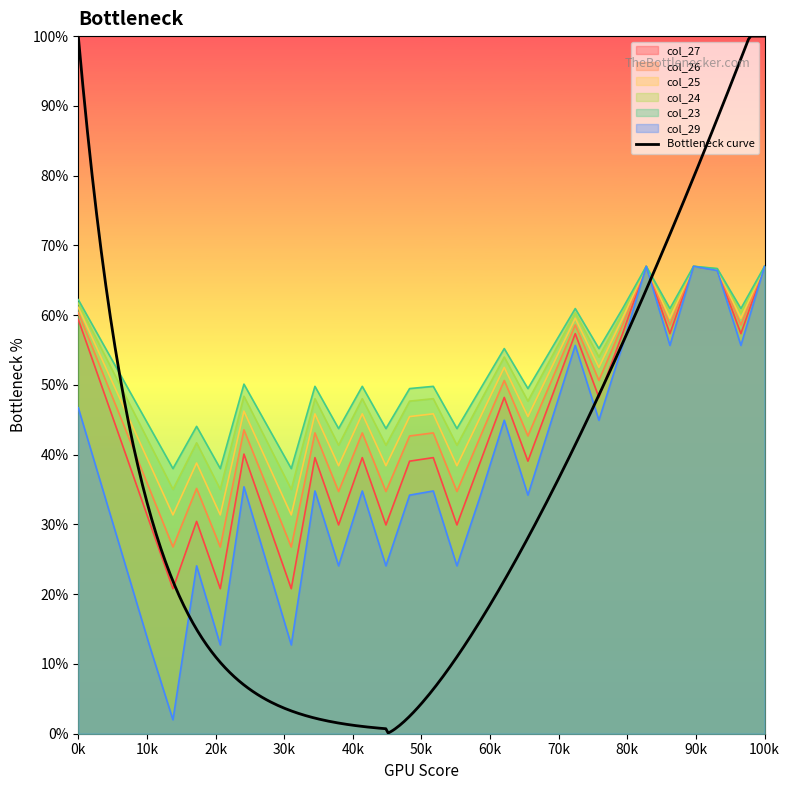

What is the minimum value for col_26?

26.8